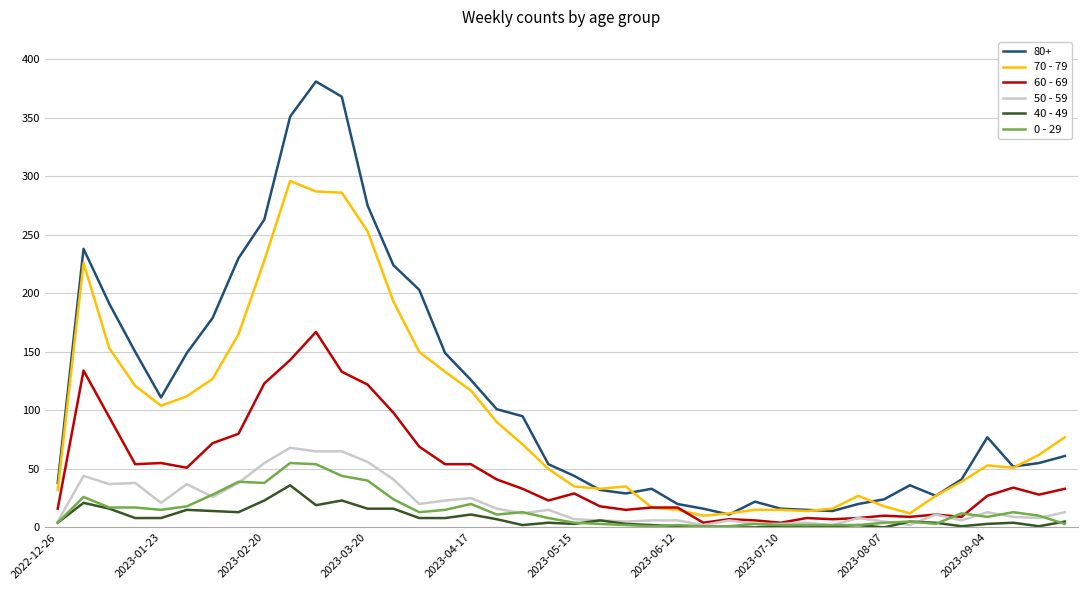

True or false: 0 - 29 and 80+ cross at least once.

False